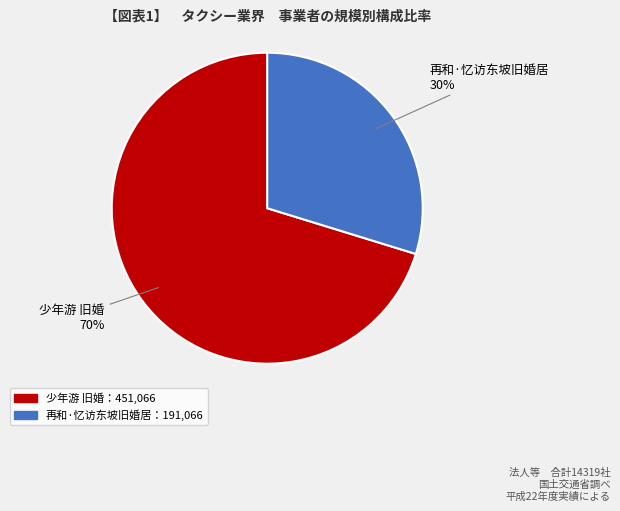

What is the largest slice in the pie chart?

少年游 旧婚